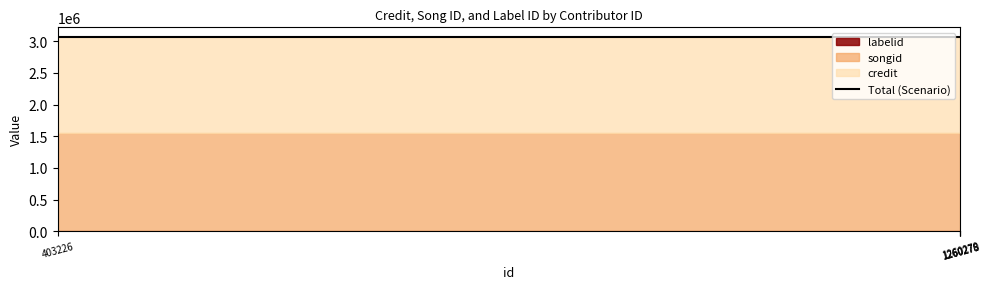

The value of labelid at 1260278 is 198. True or false?

True